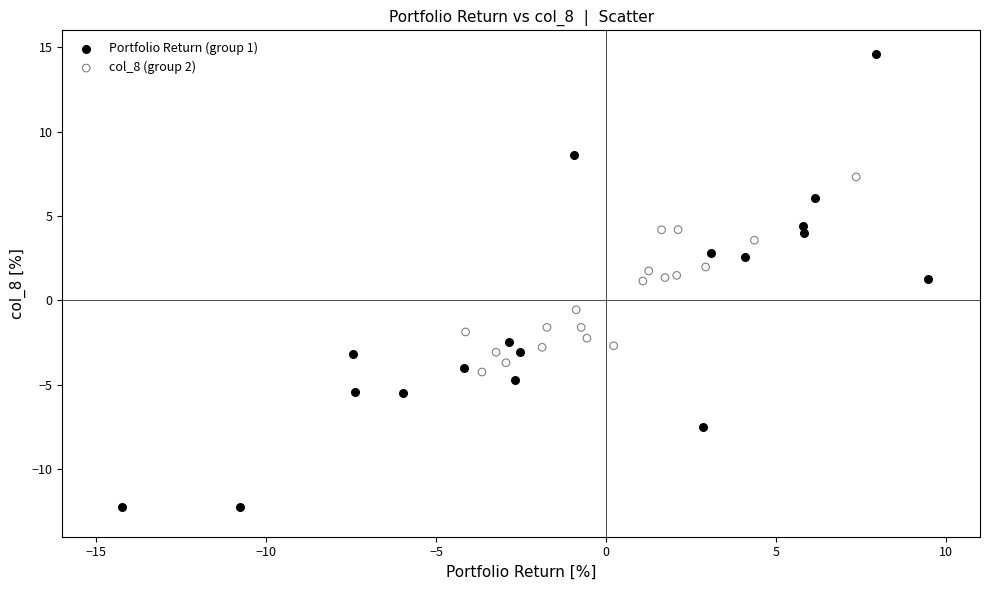

Which series reaches the maximum Y coordinate?

Portfolio Return (group 1)